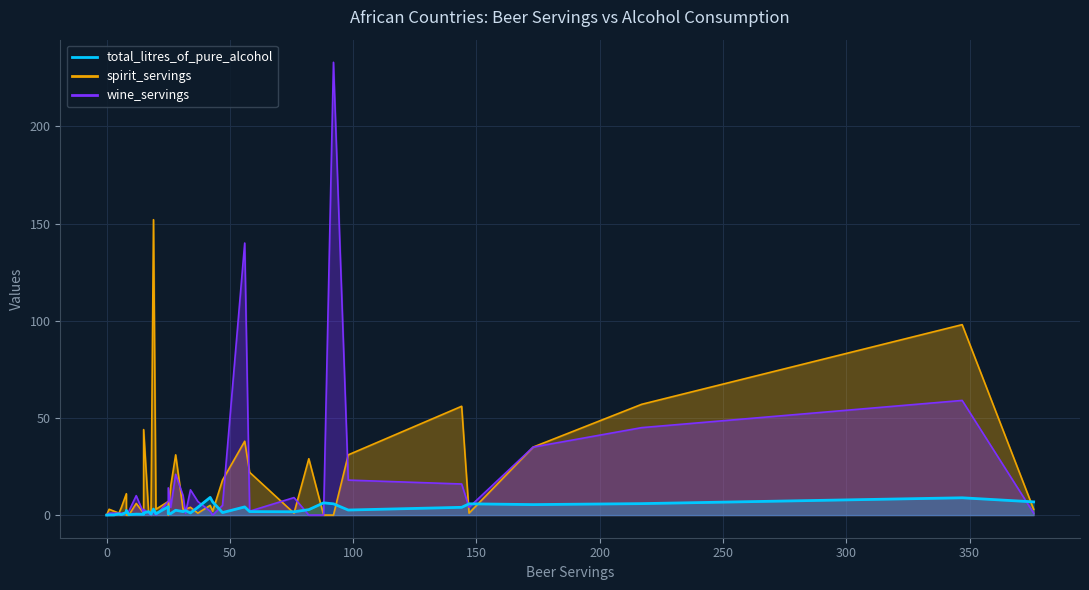

What is the average value of the total_litres_of_pure_alcohol series?

2.7